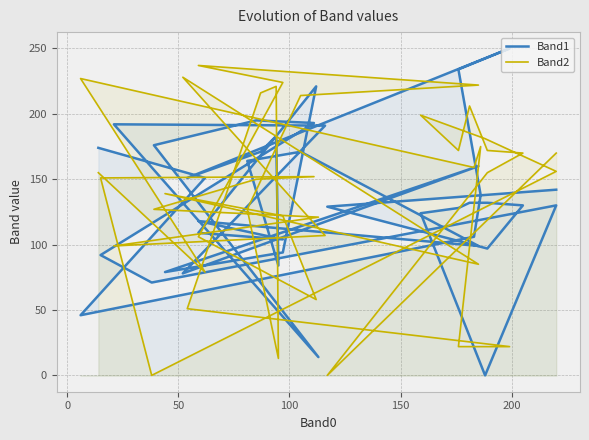

Rank the series by their average value, from lowest to highest.

Band1, Band2